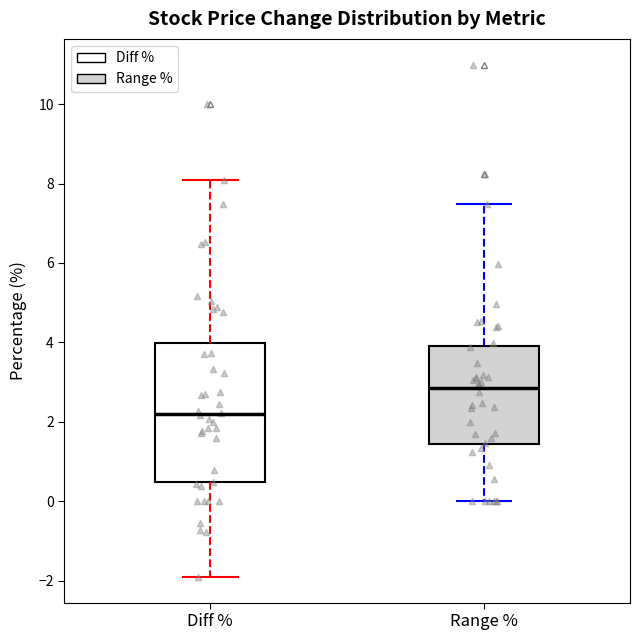

Reading left to right, transcribe this box plot: for each box, give where its median line is, the range the box spans, and where its two whiskers end, as read against the y-axis. The values are not printed on the chart, so give them approximately, as read against the axis.

Diff %: median 2.2, box 0.4 to 4.0, whiskers -2.0 to 8.2
Range %: median 2.8, box 1.4 to 4.0, whiskers 0.0 to 7.4